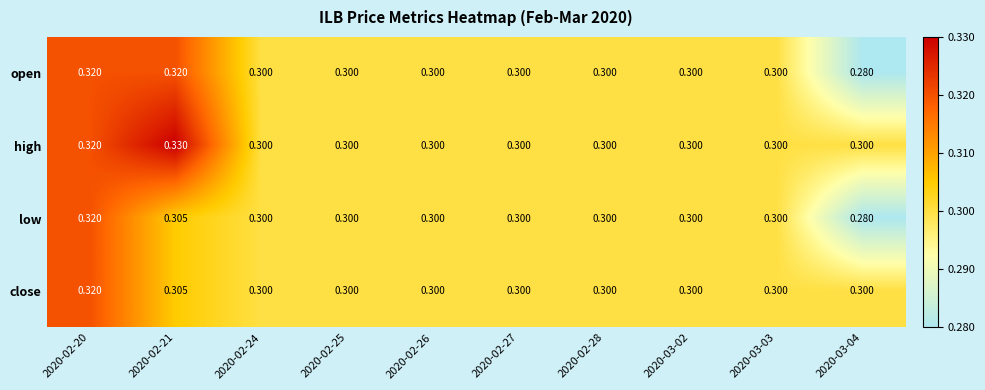

Which series has the largest total across all categories?

high